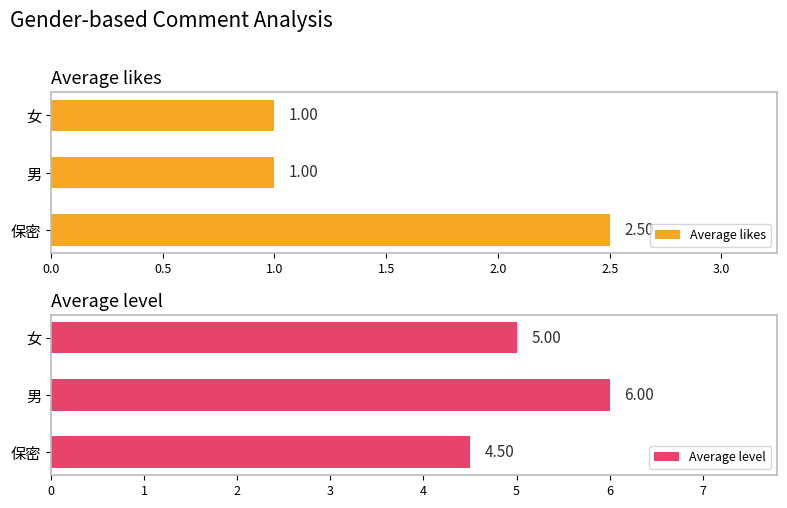

At which label does Average likes reach its peak?

保密